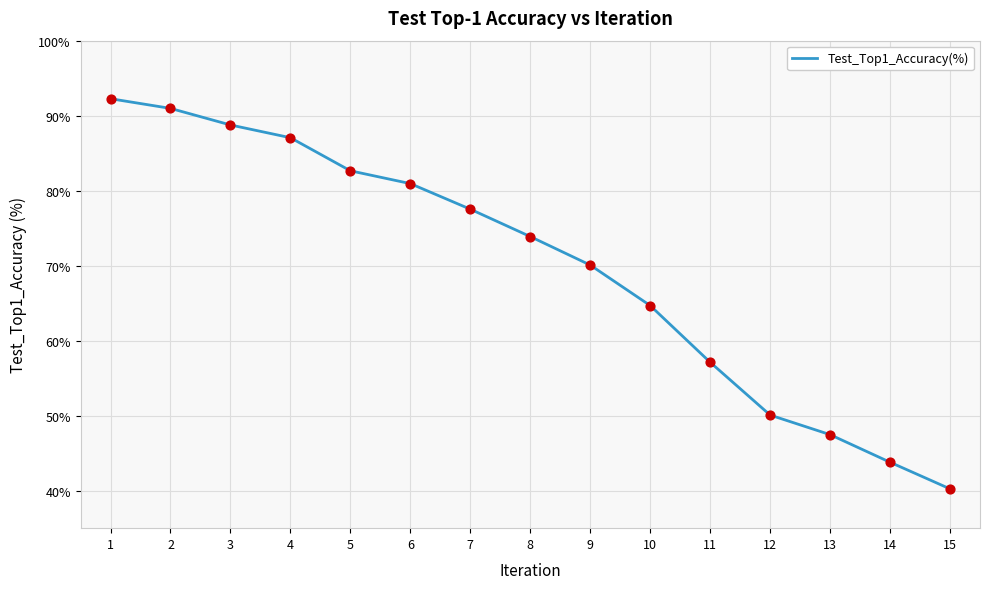

Which has a higher value, 1 or 13?

1